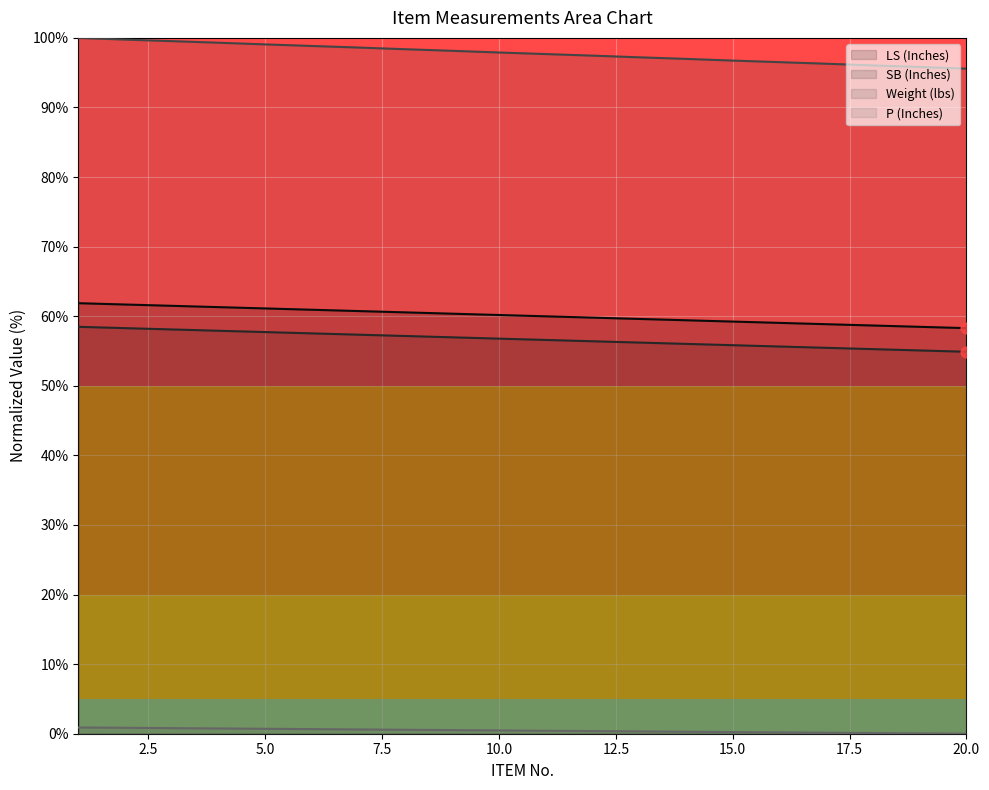

Which series has the largest total across all categories?

Weight (lbs)